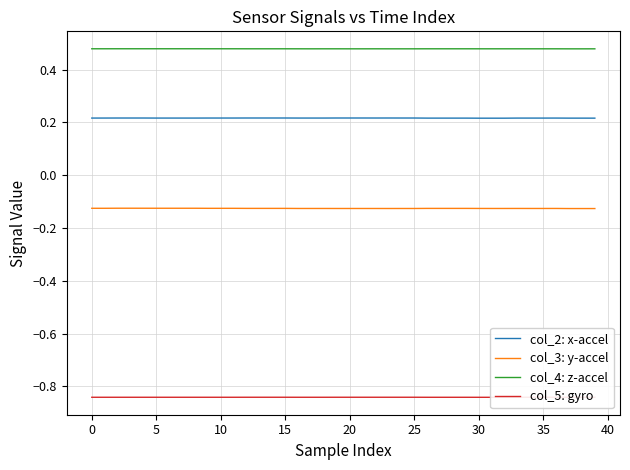

True or false: col_3: y-accel and col_5: gyro intersect in this chart.

False